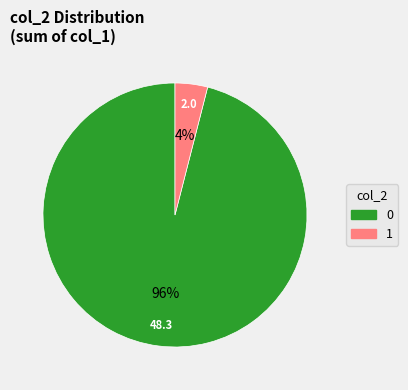

How many slices are in this pie chart?

2